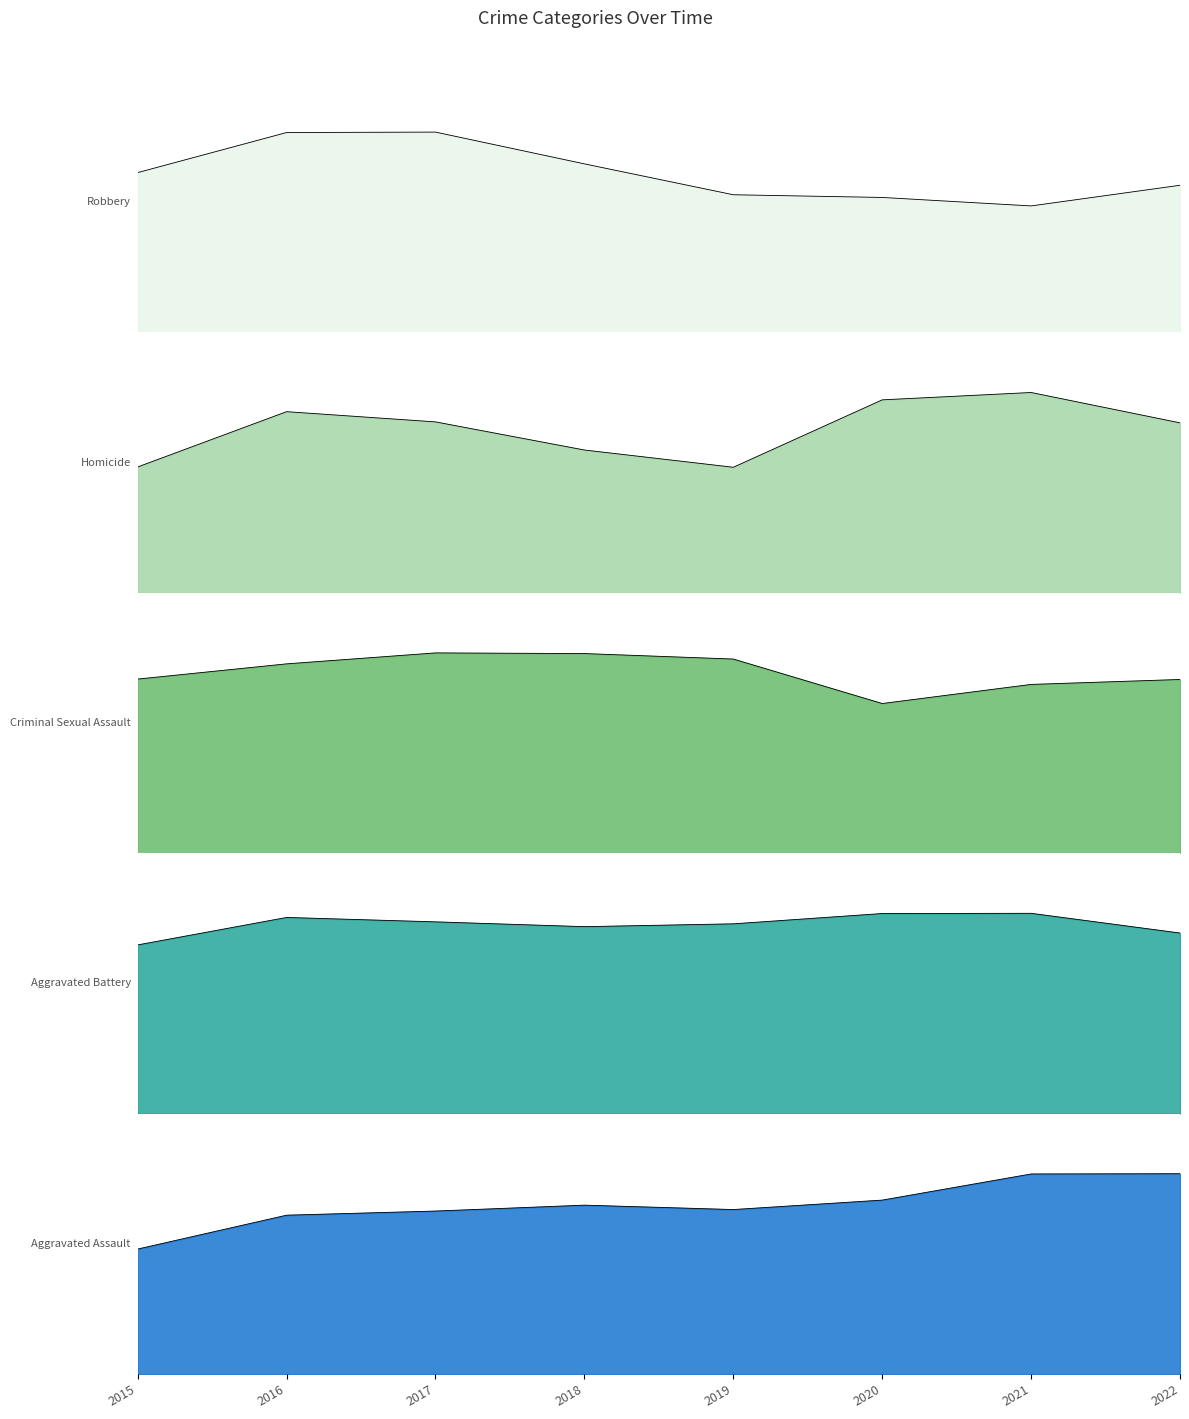

True or false: Aggravated Assault has a value of 8756 at 2022.

False